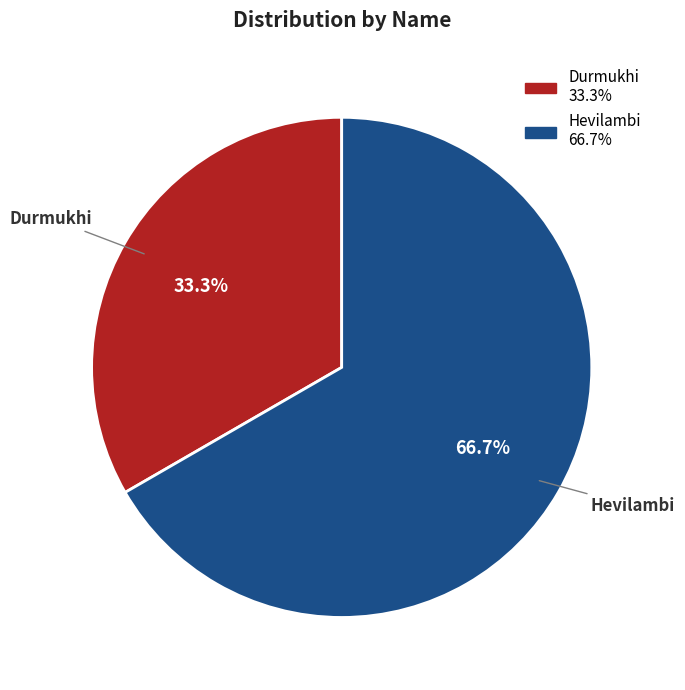

What percentage is NOT represented by Hevilambi?

33.3%